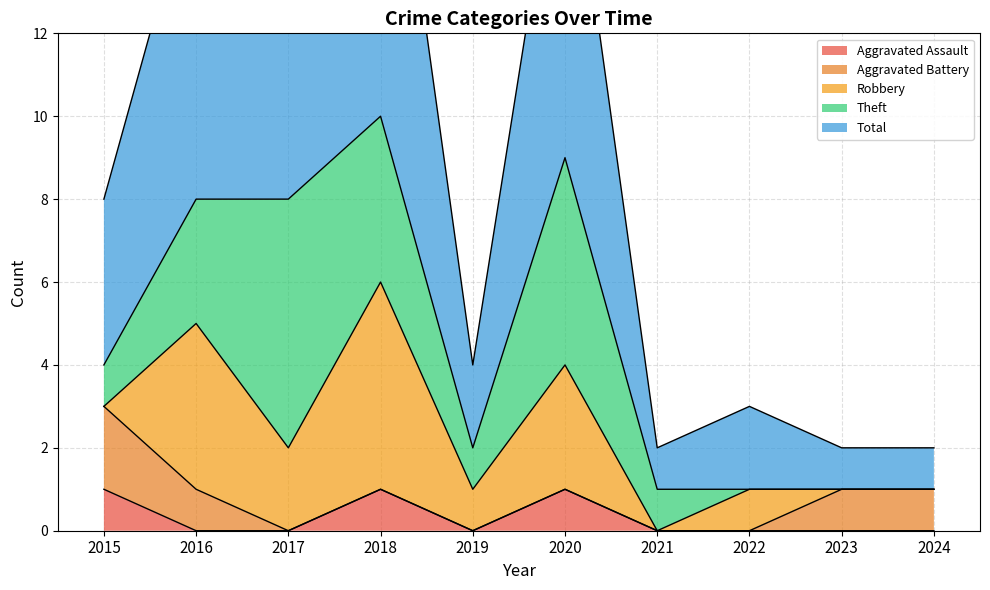

Where is the first local maximum for Aggravated Assault?

2018